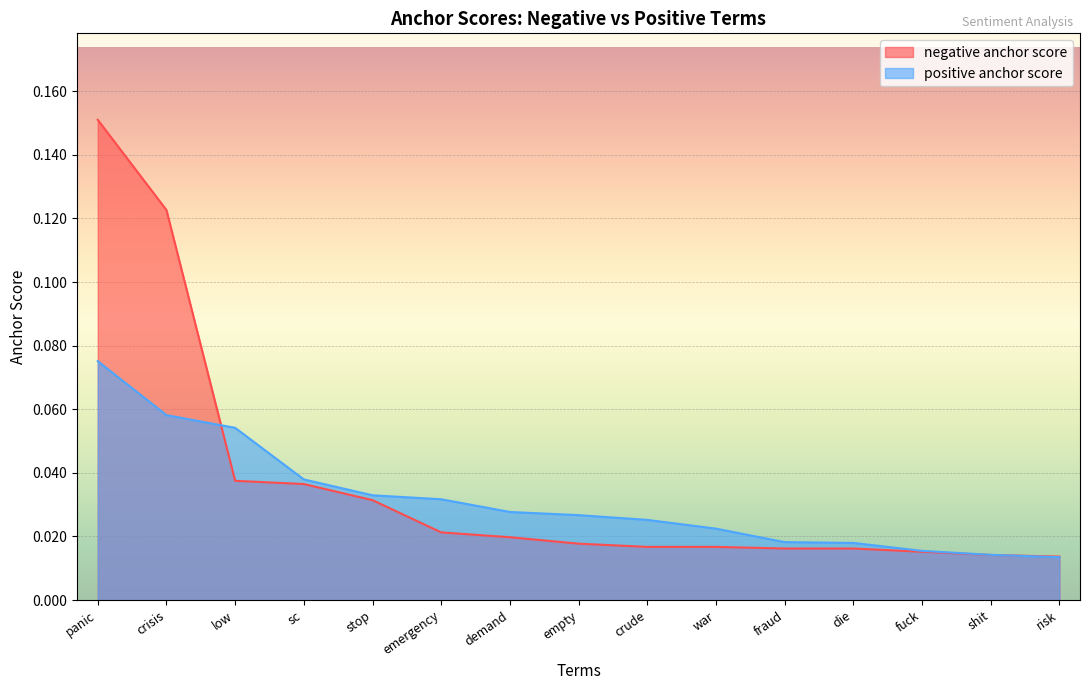

True or false: negative anchor score and positive anchor score cross at least once.

True